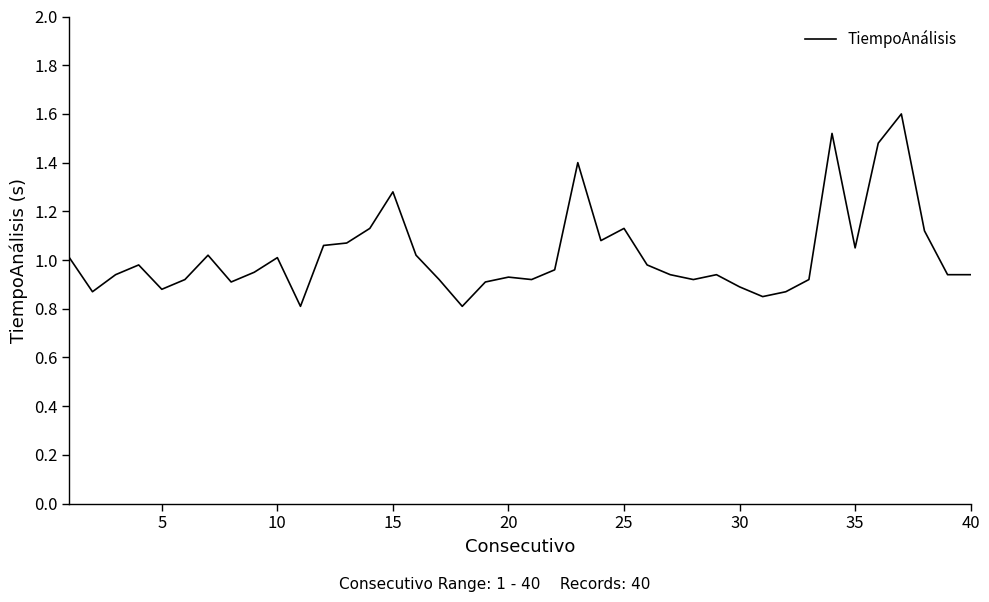

What is the greatest value displayed?

1.6